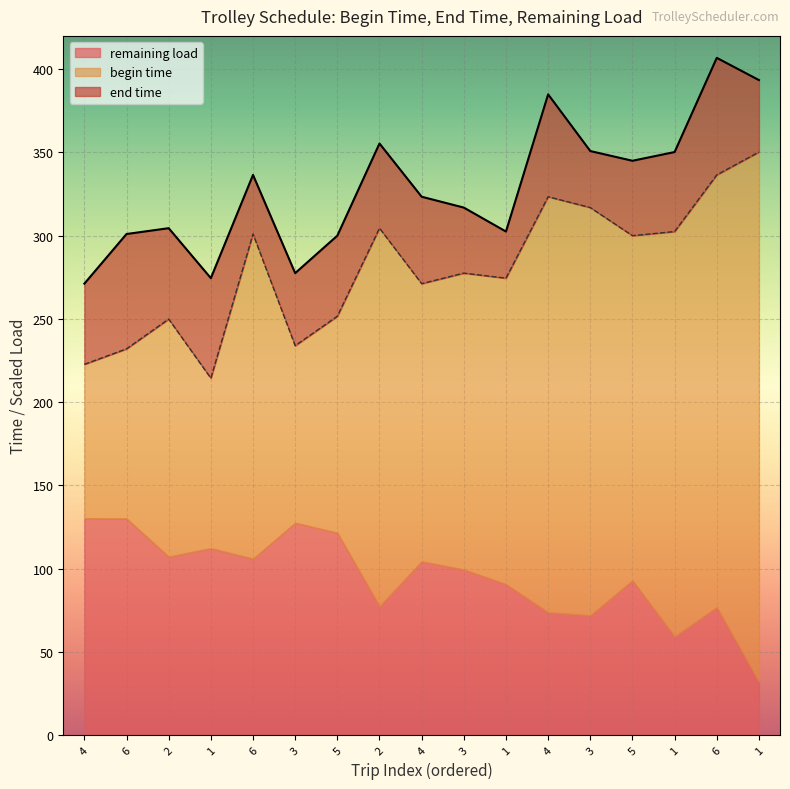

Is it true that end time equals 355.4 at 2?

True